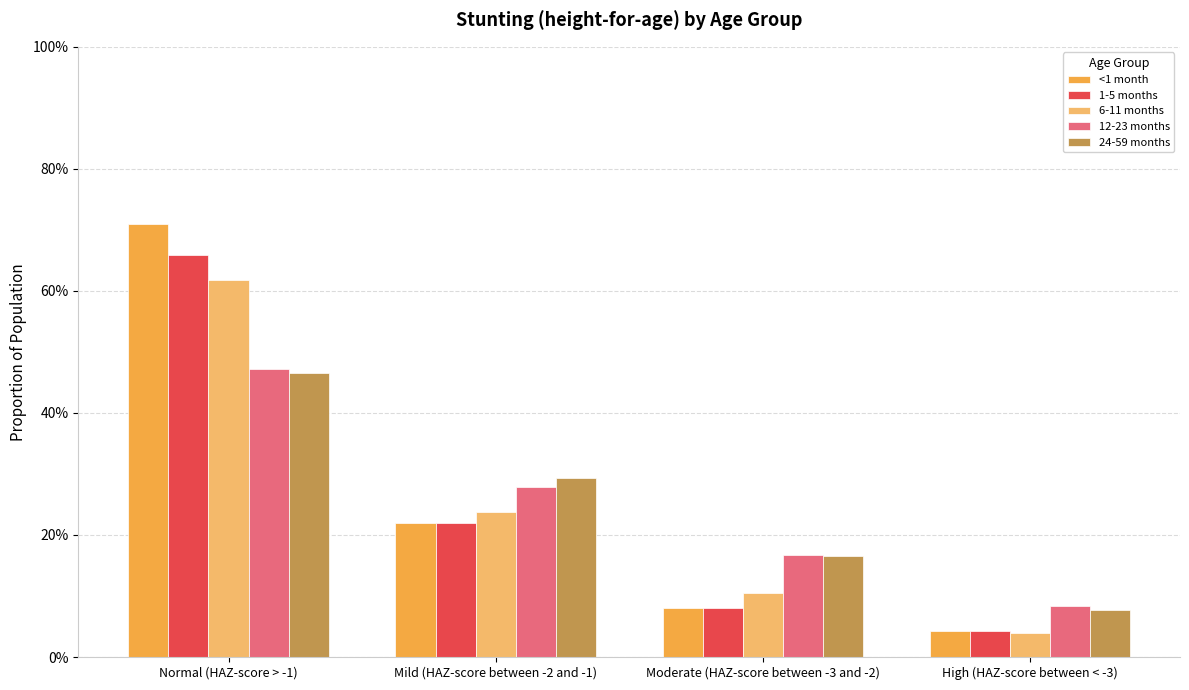

Read the 1-5 months value at Normal (HAZ-score > -1).

0.7